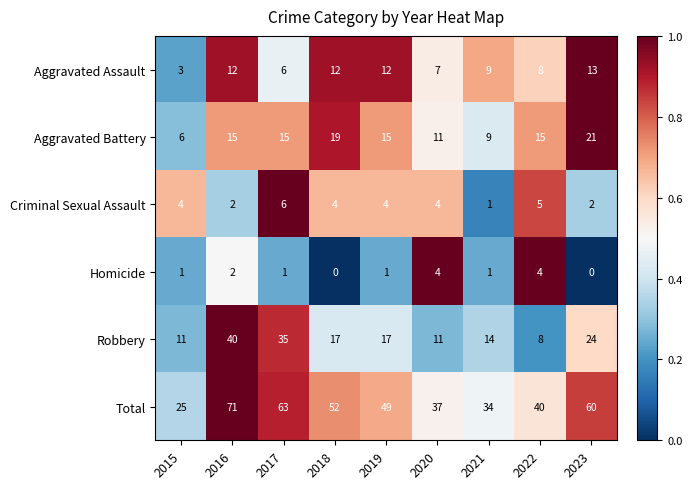

What is the difference between the second highest and minimum values in the Robbery series?

27